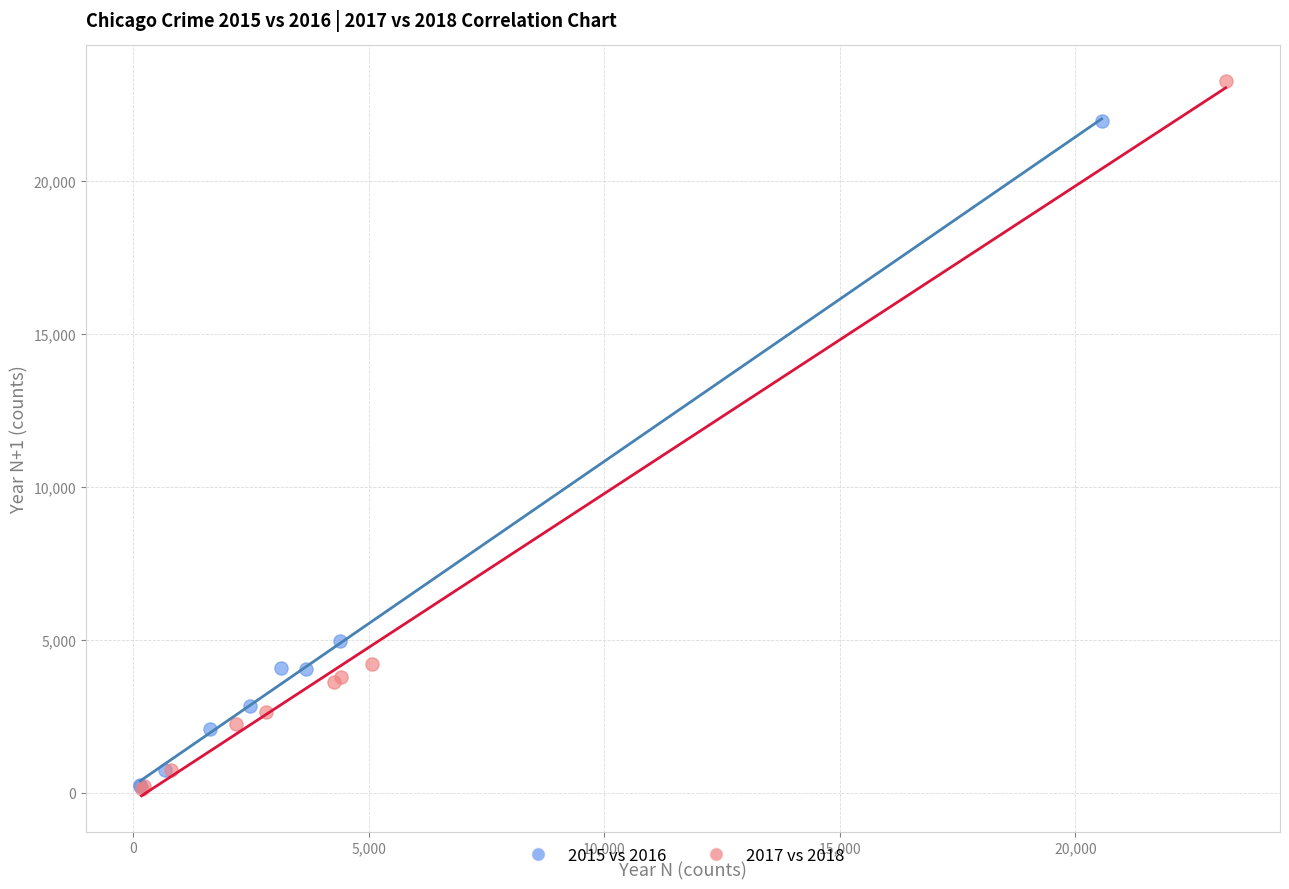

Which series reaches the maximum Y coordinate?

2017 vs 2018